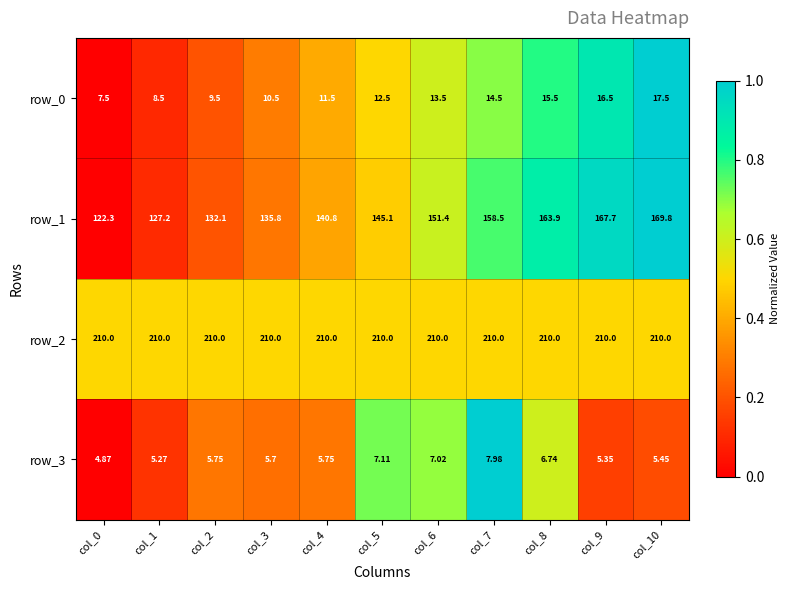

Is the value of row_3 at col_2 greater than the value of row_2 at col_8?

No